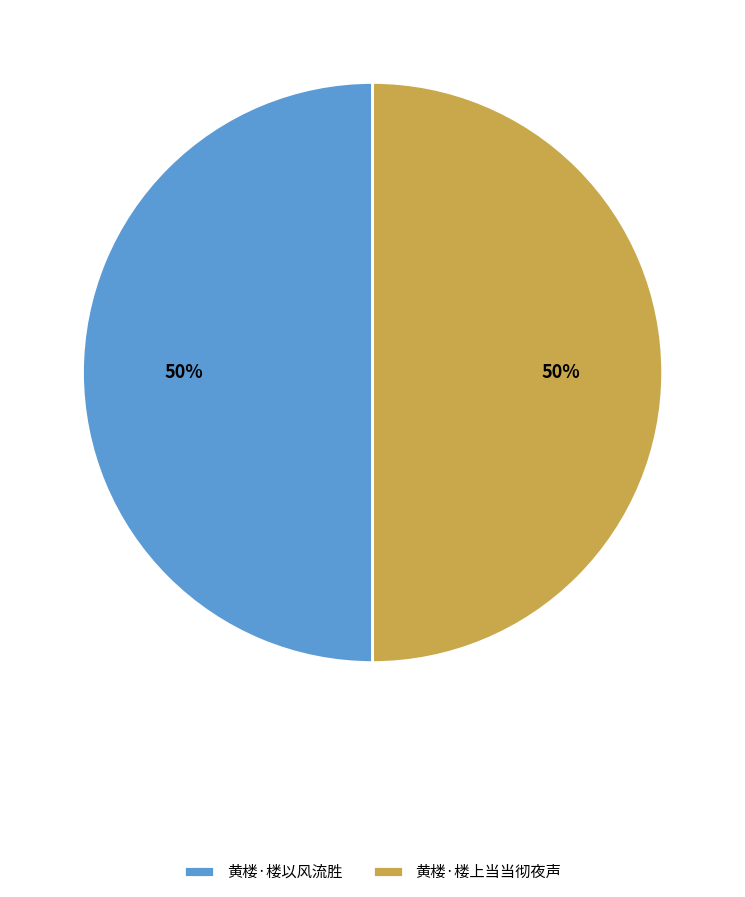

Combined, do 黄楼·楼上当当彻夜声 and 黄楼·楼以风流胜 account for over 50%?

Yes